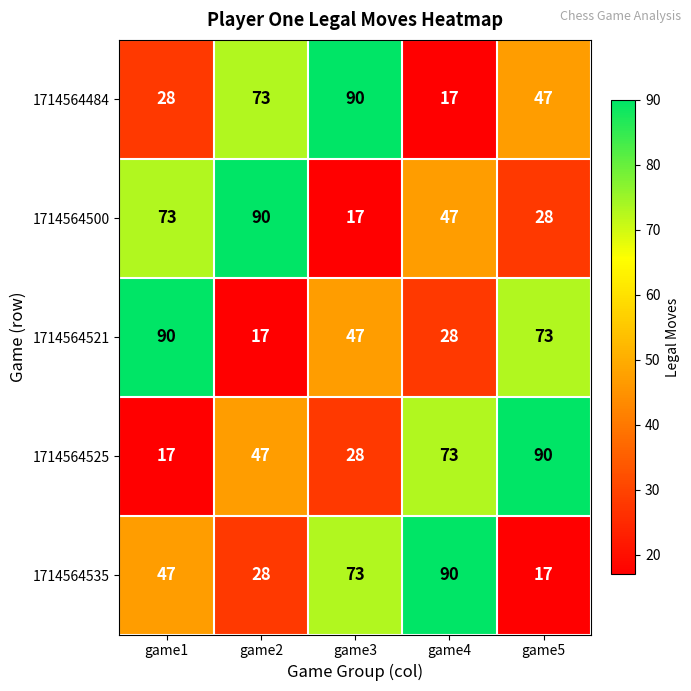

Is the value of 1714564484 at game5 greater than the value of 1714564500 at game2?

No